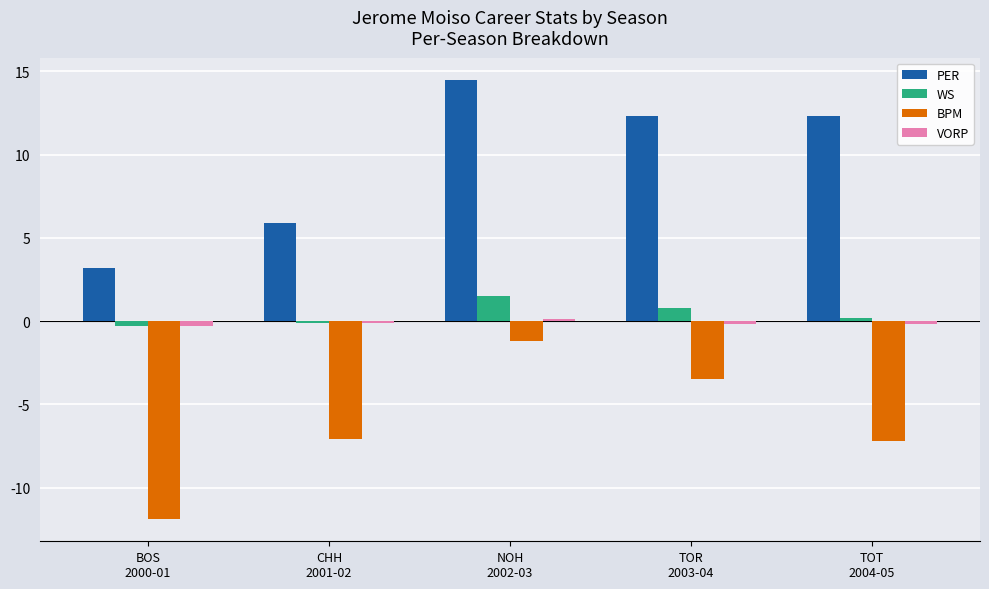

What is the greatest value displayed?

14.5